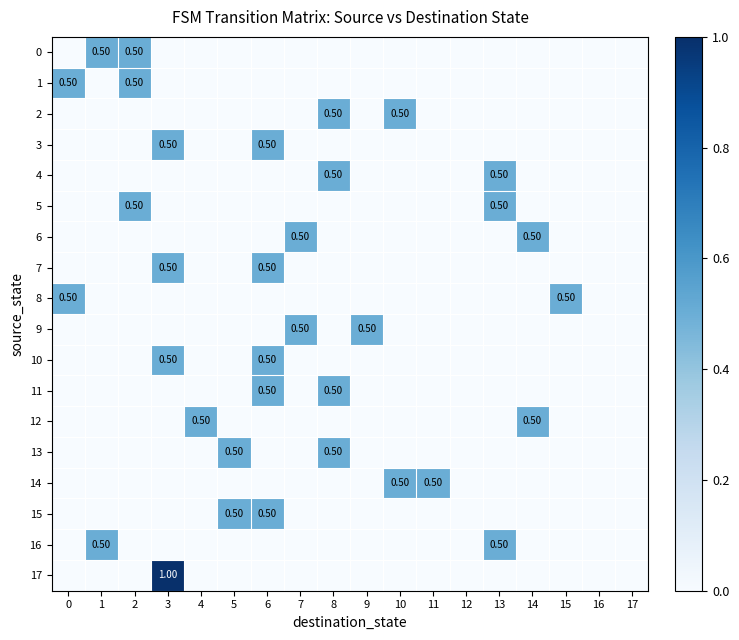

True or false: 8 has a value of 0.0 at 12.

True